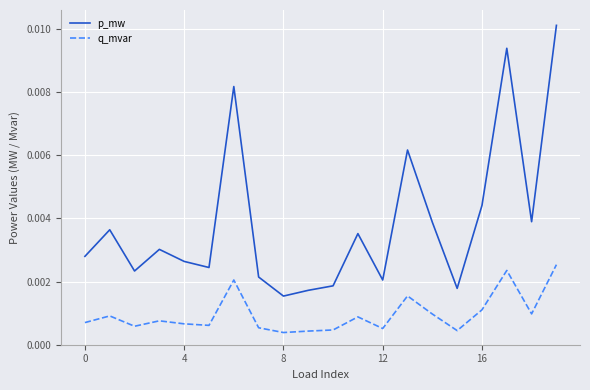

At how many categories does at least one series exceed 0?

20